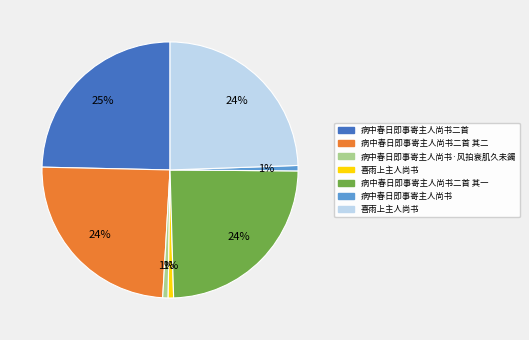

To the nearest percent, what is the average slice percentage?

14%